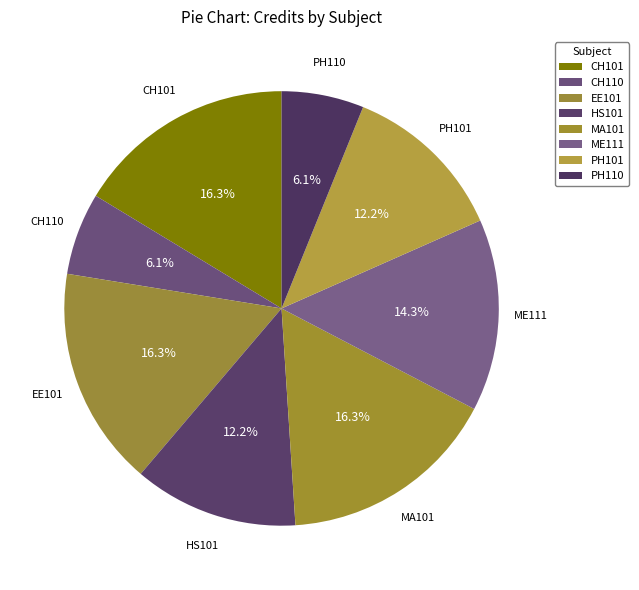

Between PH110 and HS101, which is larger?

HS101